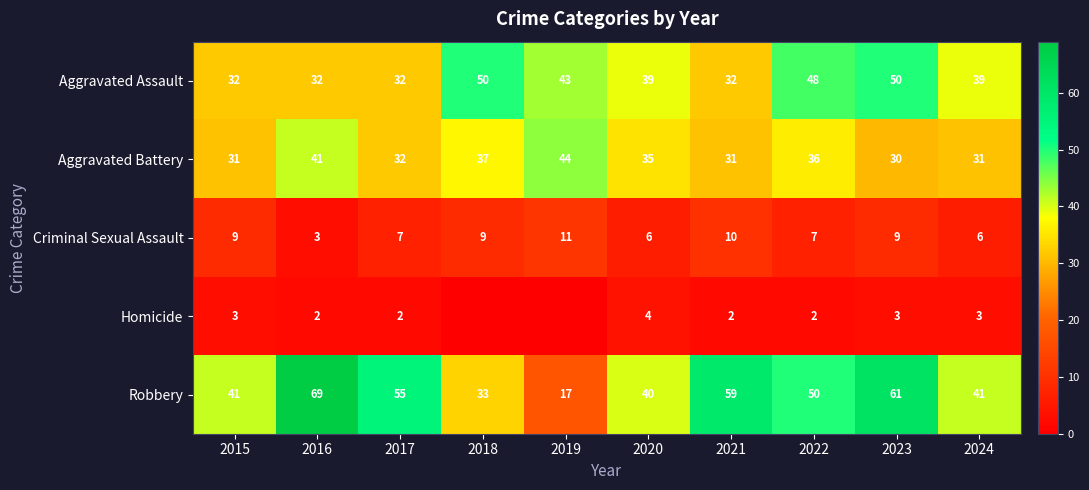

What is the difference between the maximum and minimum values in the Aggravated Battery series?

14